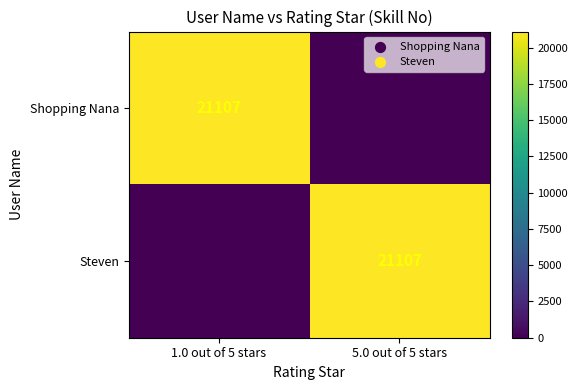

The Shopping Nana series shows 21107 at 1.0 out of 5 stars. True or false?

True